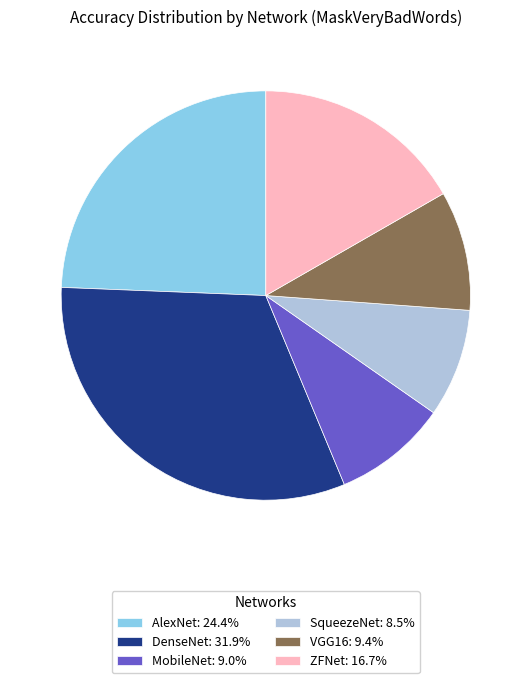

Is ZFNet: 16.7% the majority of the pie?

No